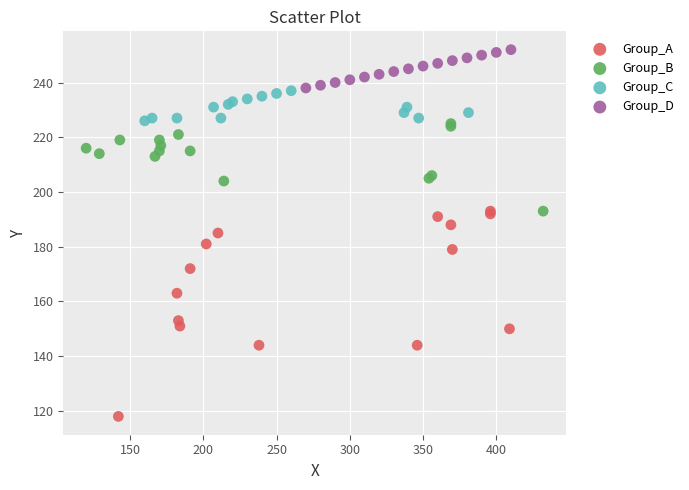

Which series reaches the minimum Y coordinate?

Group_A